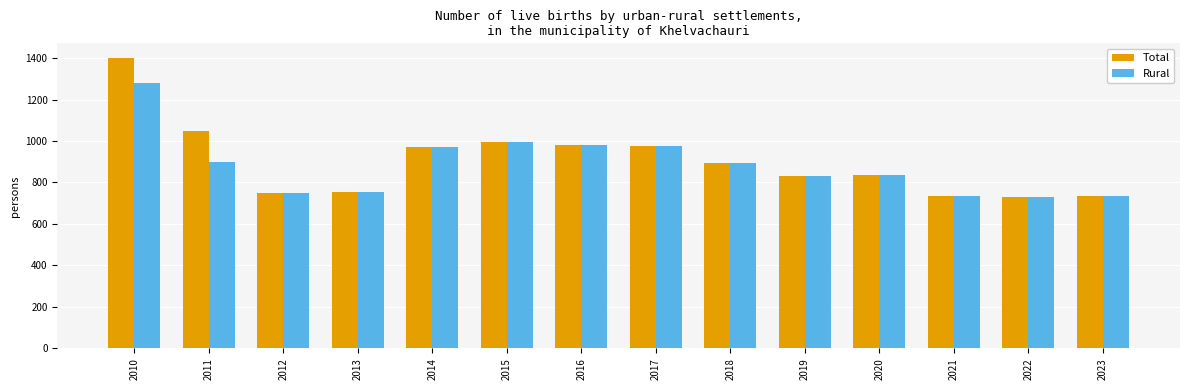

How many groups of bars are there?

14